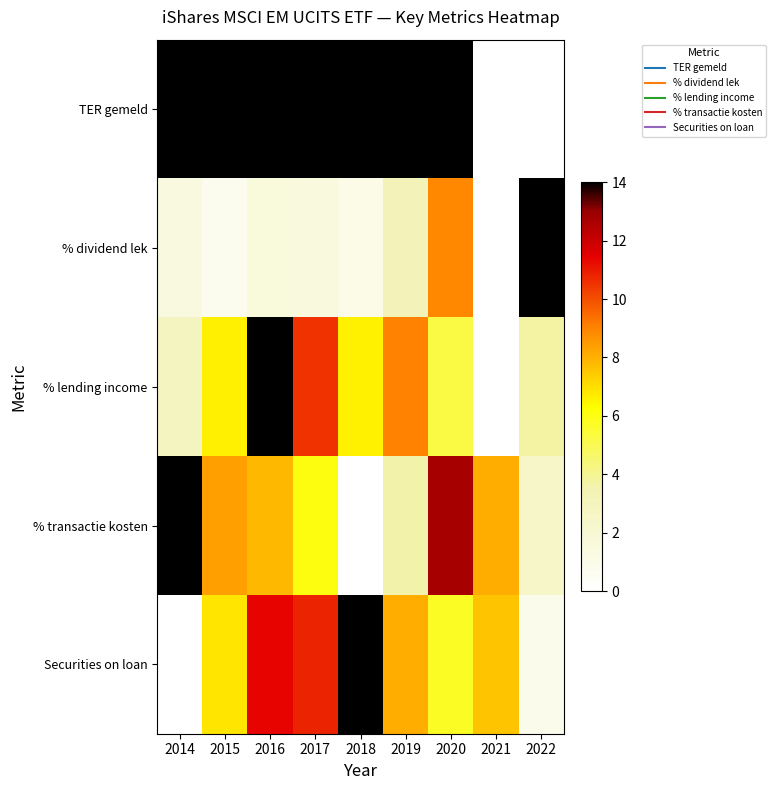

Reading left to right, transcribe all the data shown in this chart.

TER gemeld: 2014=14.0	2015=14.0	2016=14.0	2017=14.0	2018=14.0	2019=14.0	2020=14.0	2021=0.0	2022=0.0
% dividend lek: 2014=1.4	2015=0.8	2016=1.6	2017=1.6	2018=1.1	2019=3.2	2020=8.9	2021=0.0	2022=14.0
% lending income: 2014=2.9	2015=6.6	2016=14.0	2017=10.5	2018=6.6	2019=9.0	2020=5.2	2021=0.0	2022=3.7
% transactie kosten: 2014=14.0	2015=8.4	2016=7.9	2017=6.1	2018=0.0	2019=3.6	2020=12.7	2021=8.1	2022=2.5
Securities on loan: 2014=0.0	2015=6.8	2016=11.4	2017=10.8	2018=14.0	2019=8.0	2020=5.7	2021=7.6	2022=0.9